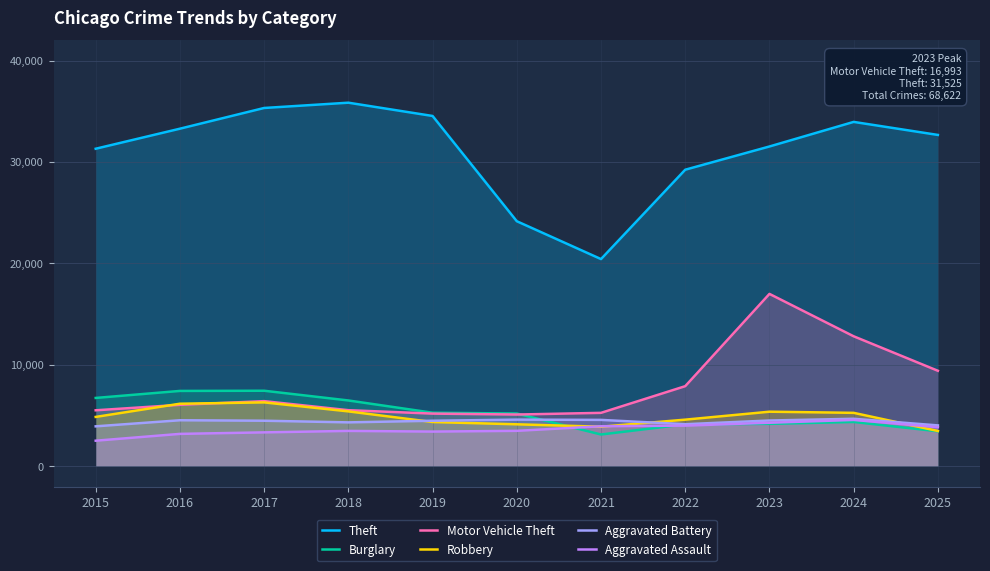

Where do Robbery and Aggravated Assault first cross each other?

2020 and 2021